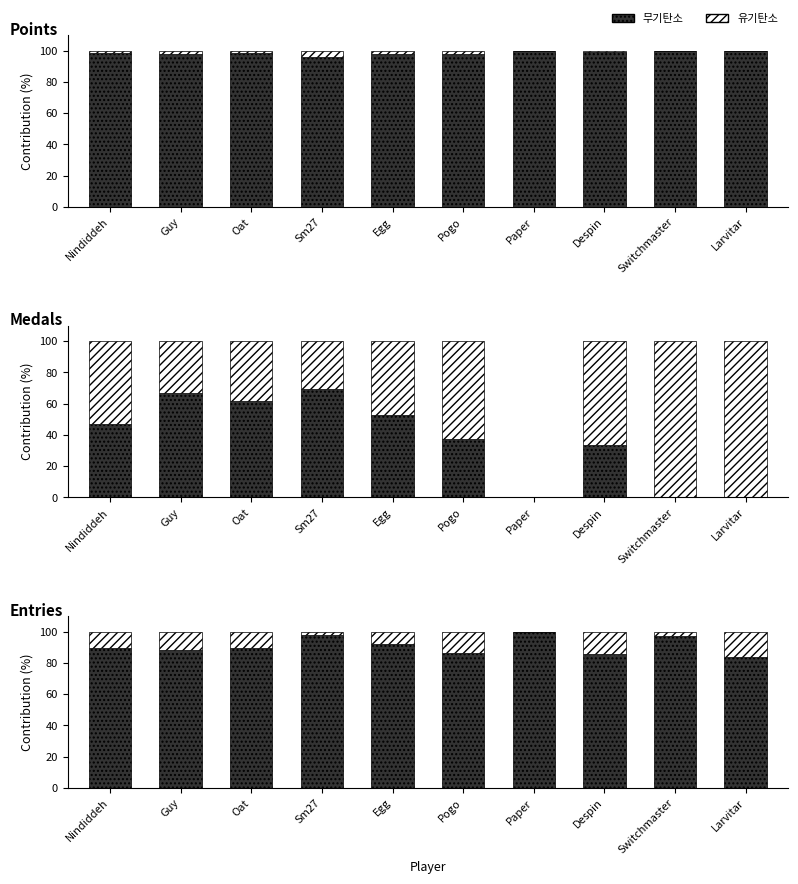

At which label is 무기탄소 closest to 91?

Egg